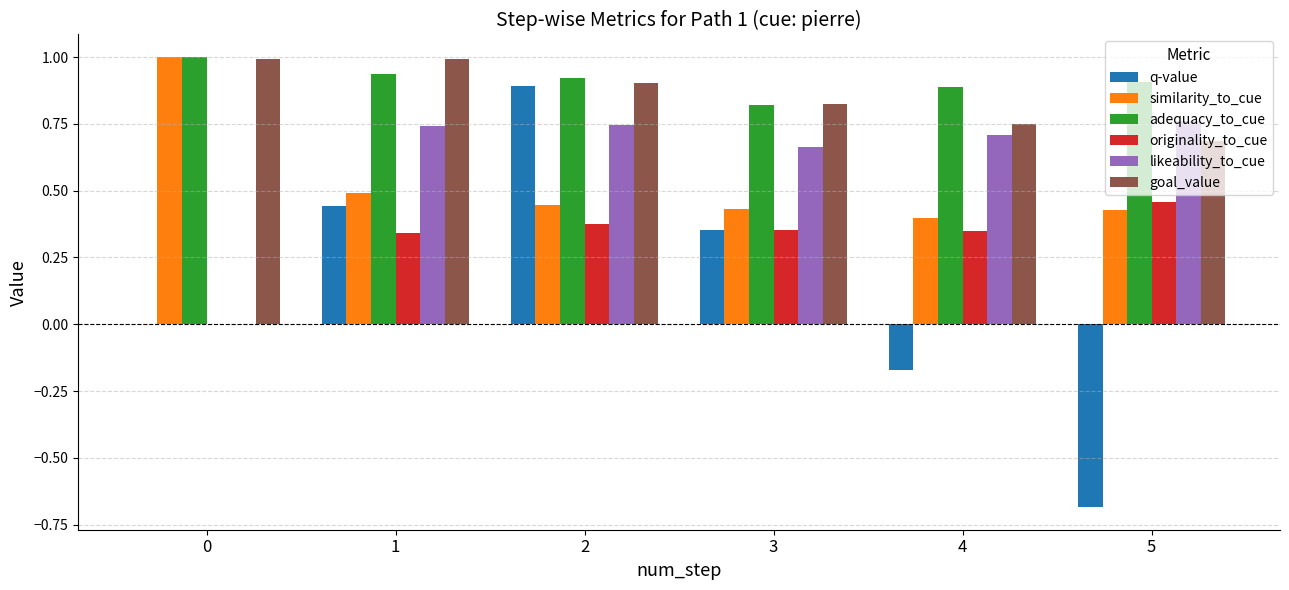

Which series changed the most between 2 and 4?

q-value